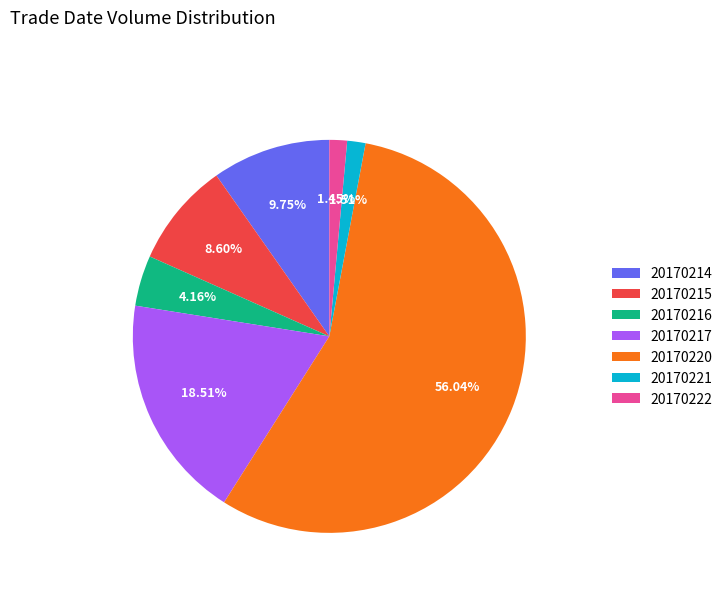

To the nearest percent, what is the difference between the largest and smallest slice percentages?

55%